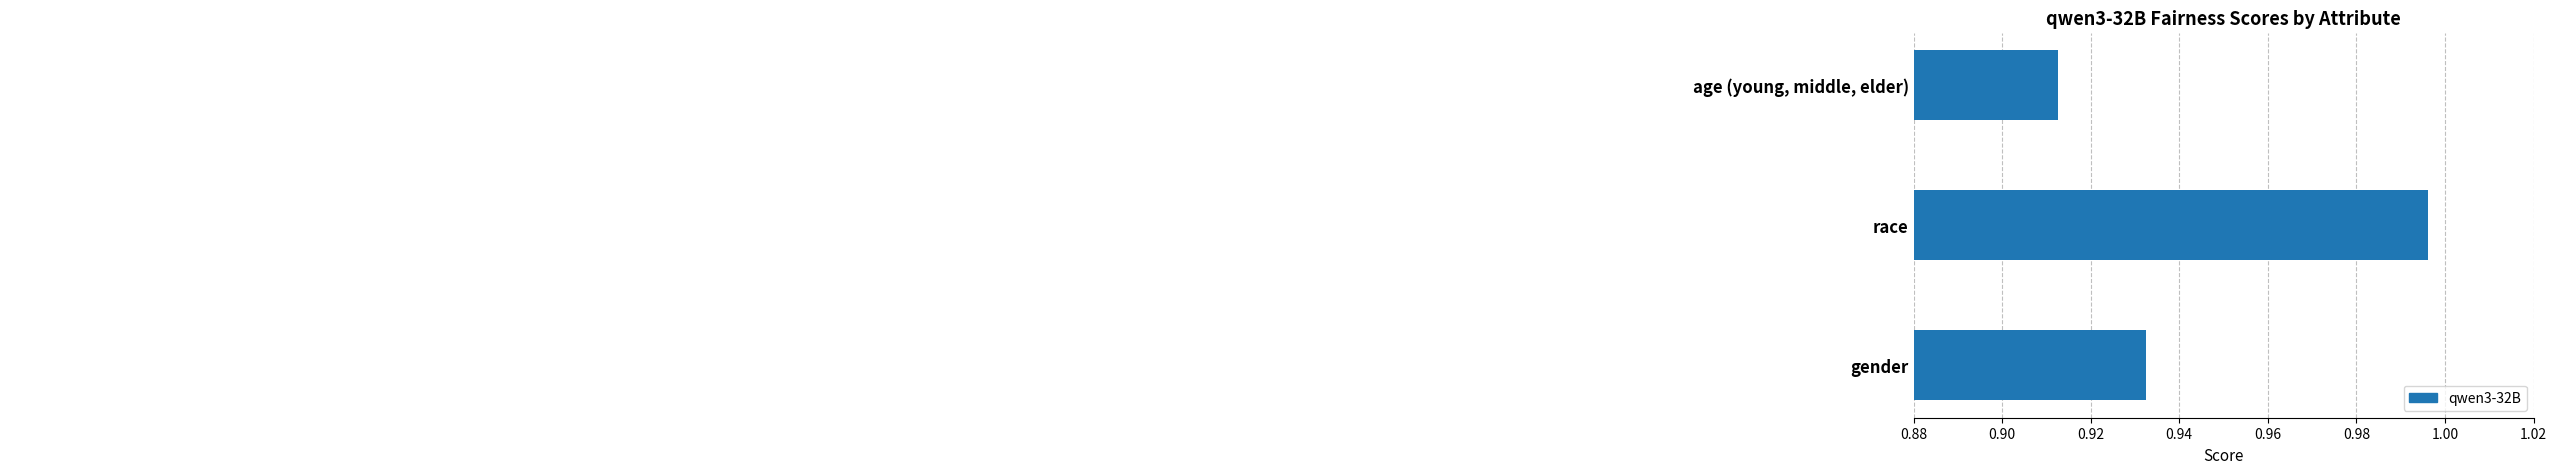

What is the sum of all values?

2.8